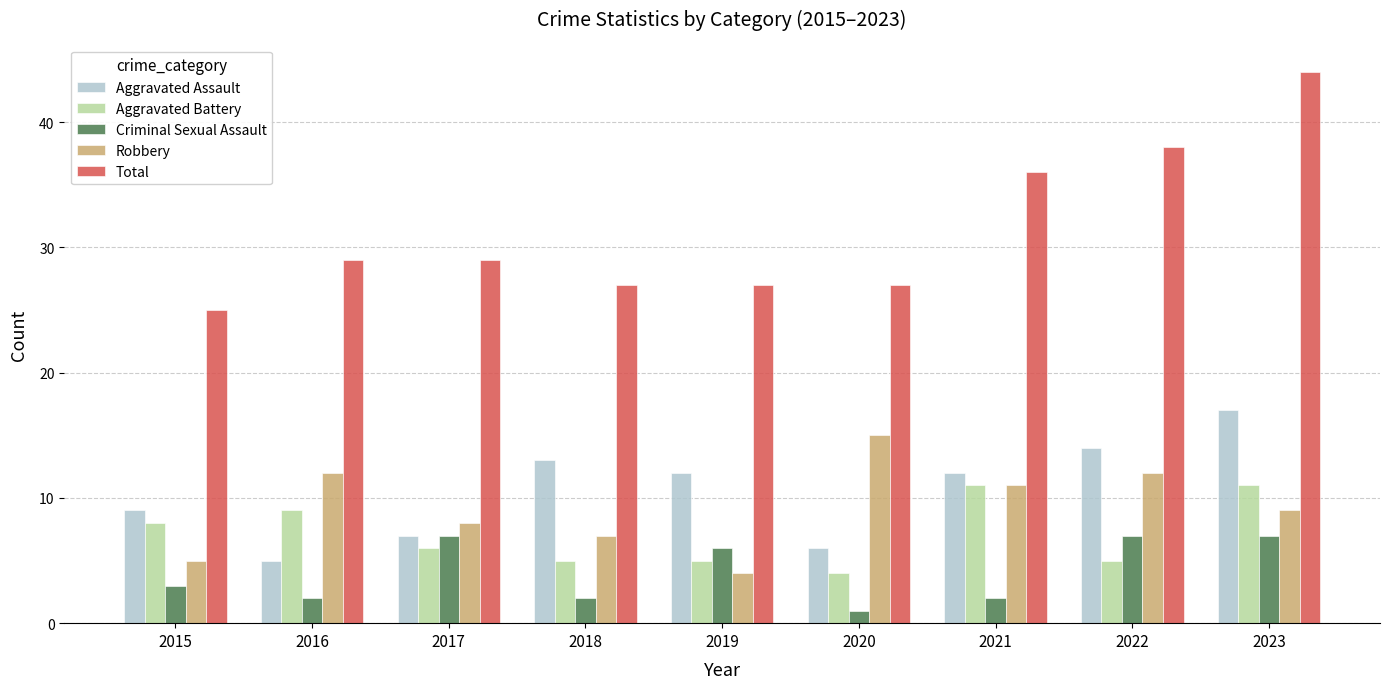

Reading right to left, transcribe all the data shown in this chart.

Aggravated Assault: 17	14	12	6	12	13	7	5	9
Aggravated Battery: 11	5	11	4	5	5	6	9	8
Criminal Sexual Assault: 7	7	2	1	6	2	7	2	3
Robbery: 9	12	11	15	4	7	8	12	5
Total: 44	38	36	27	27	27	29	29	25